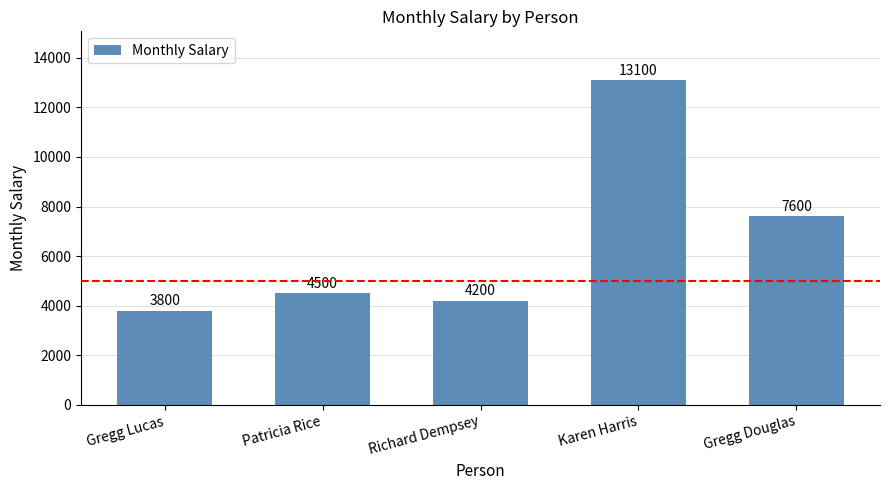

Reading left to right, what are all the values shown in this chart?

Gregg Lucas=3800	Patricia Rice=4500	Richard Dempsey=4200	Karen Harris=13100	Gregg Douglas=7600